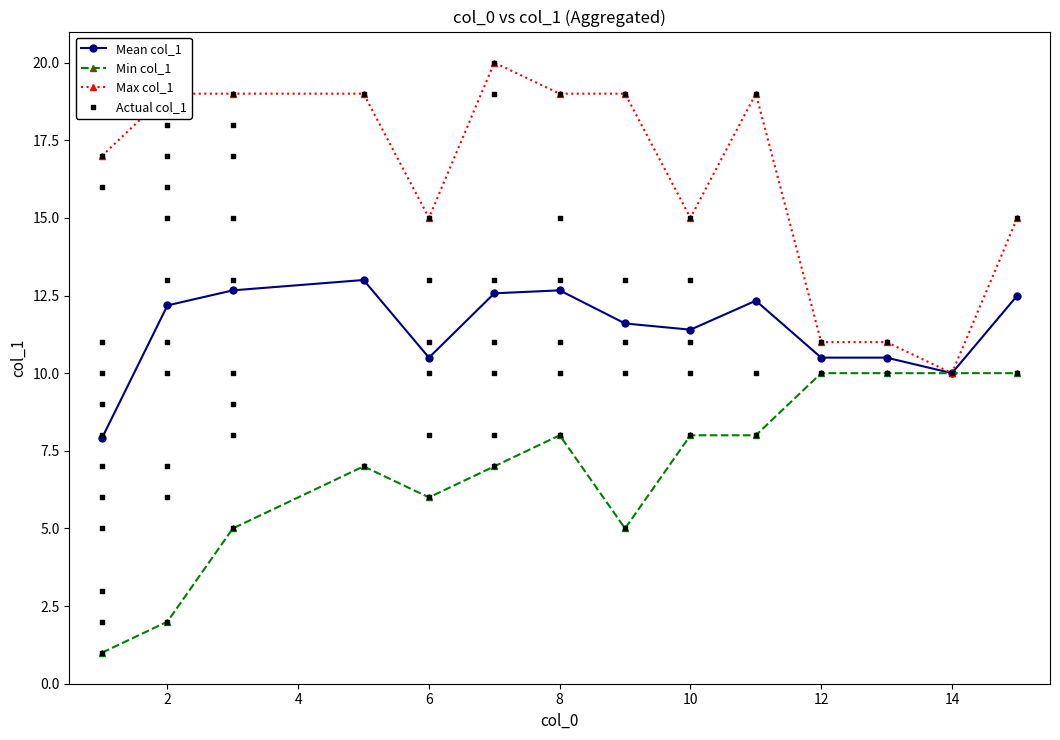

The value of Max col_1 at 6 is 15.0. True or false?

True